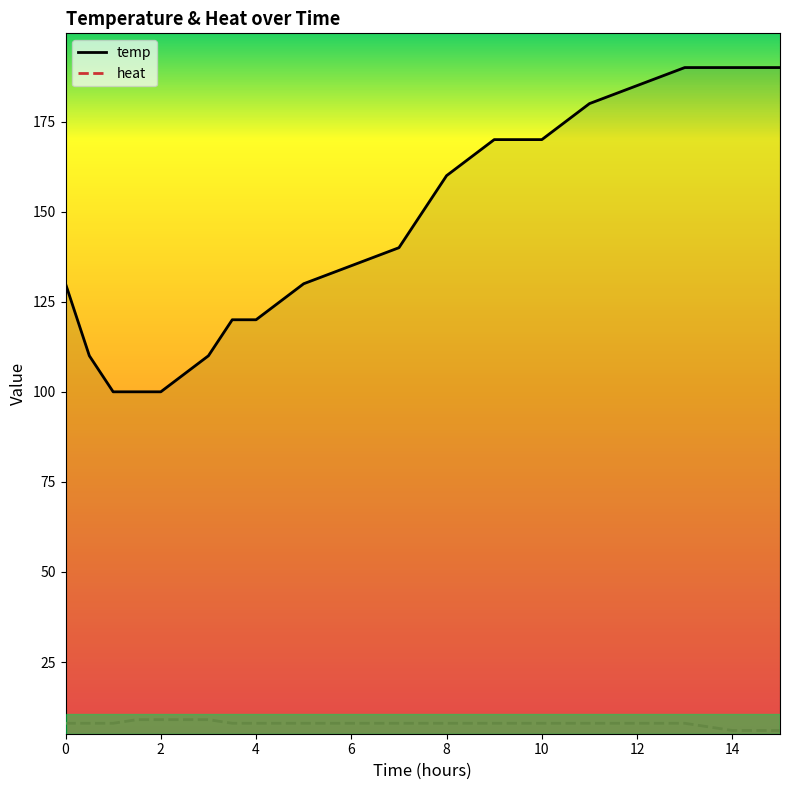

Is it true that temp equals 22 at 2?

False